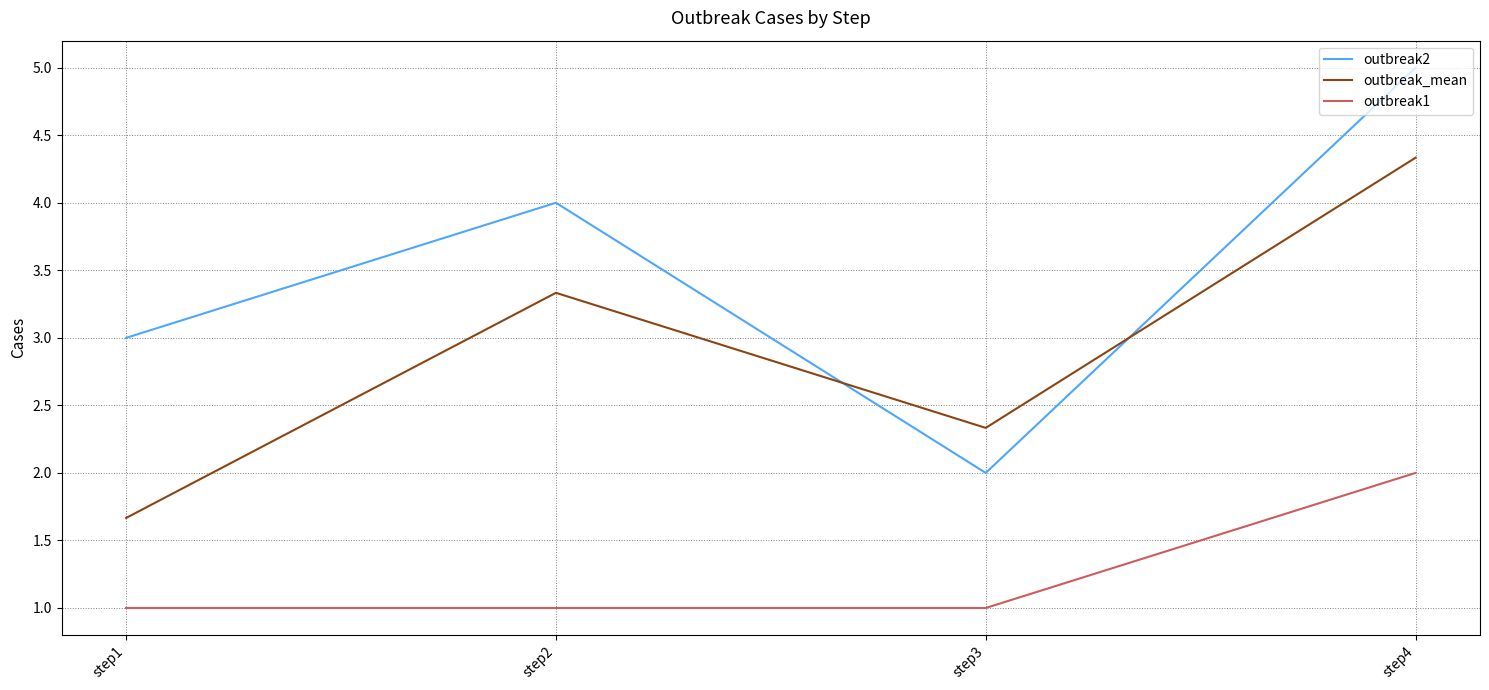

At which label is outbreak2 closest to 3?

step1